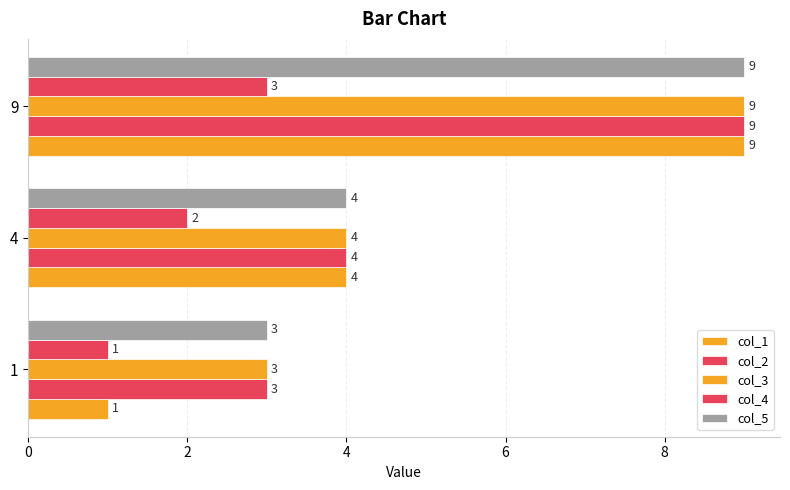

Reading left to right, list all the values displayed in this chart.

col_1: 1	4	9
col_2: 3	4	9
col_3: 3	4	9
col_4: 1	2	3
col_5: 3	4	9